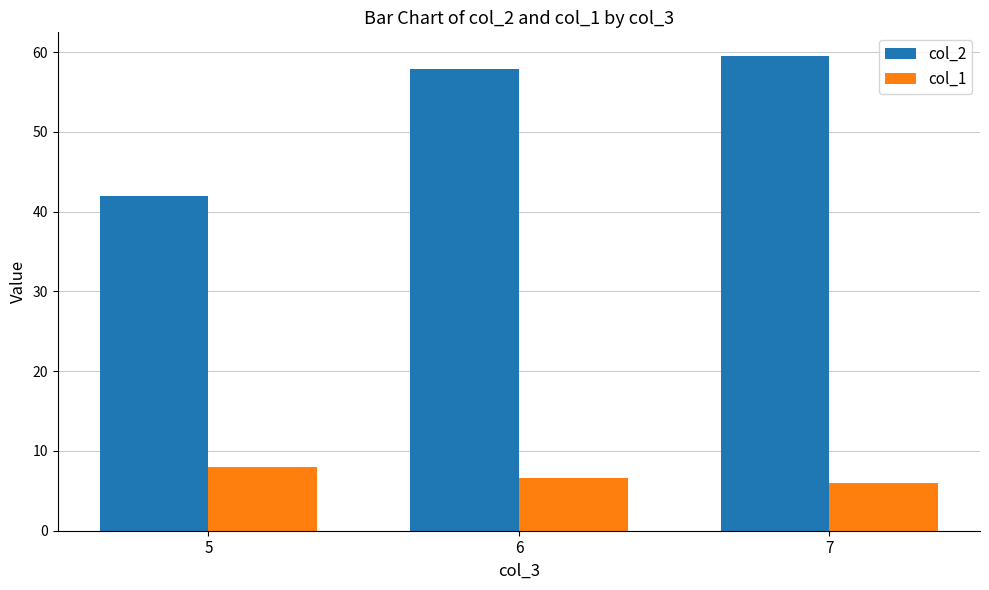

How many bars are there in each group?

2